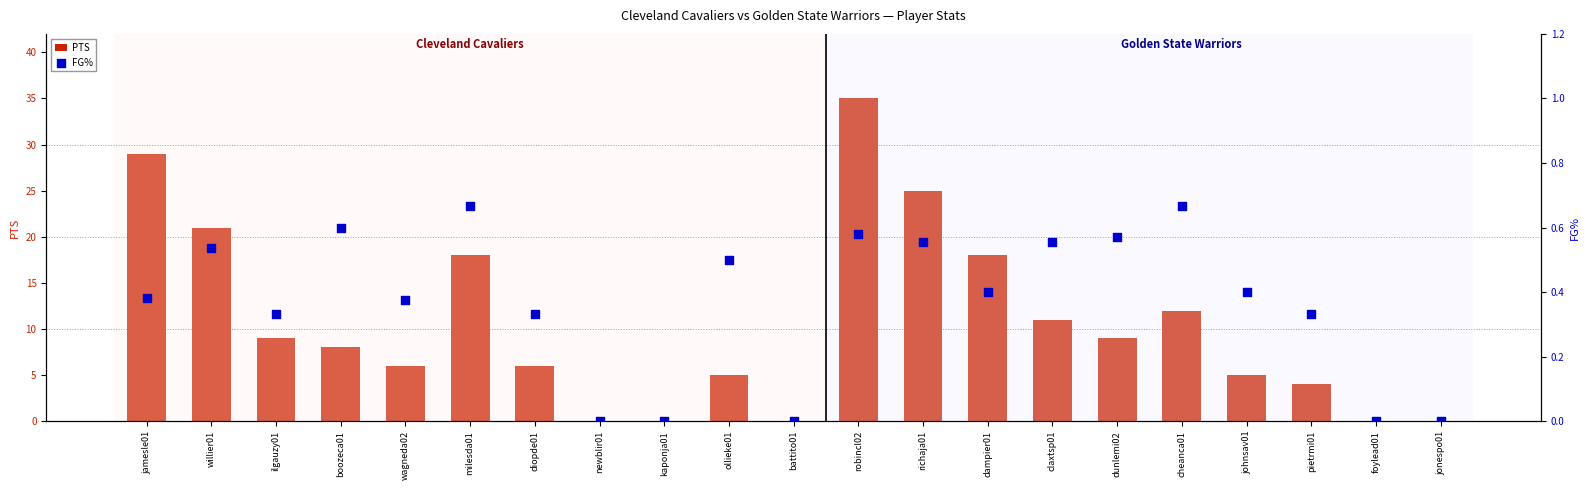

At which category is the sum across all series the highest?

robincl02